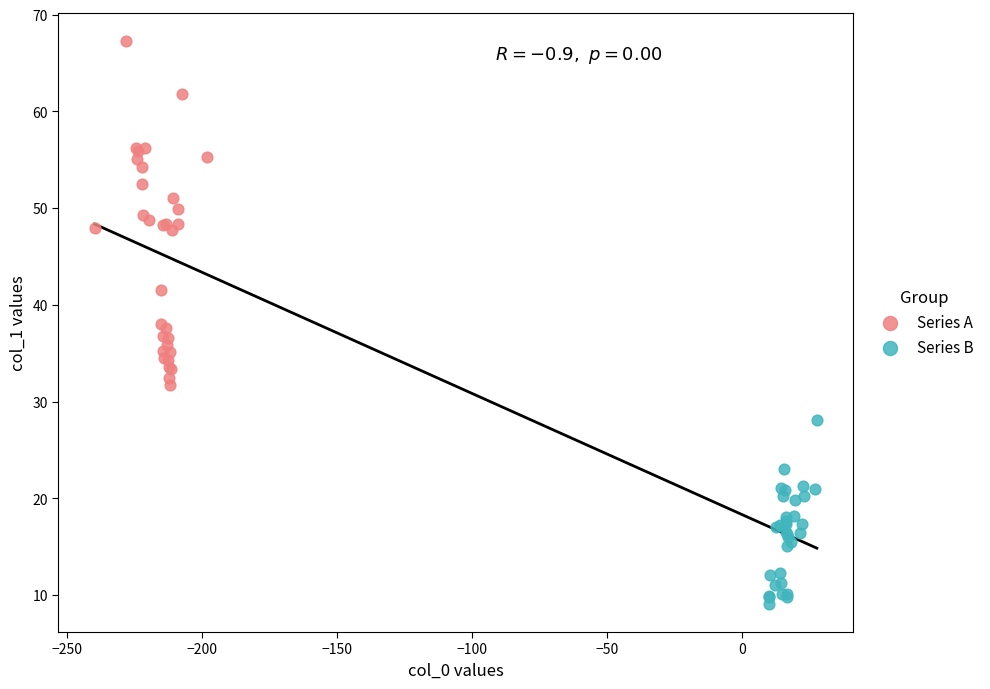

What are all the series names shown in the legend?

Series A, Series B